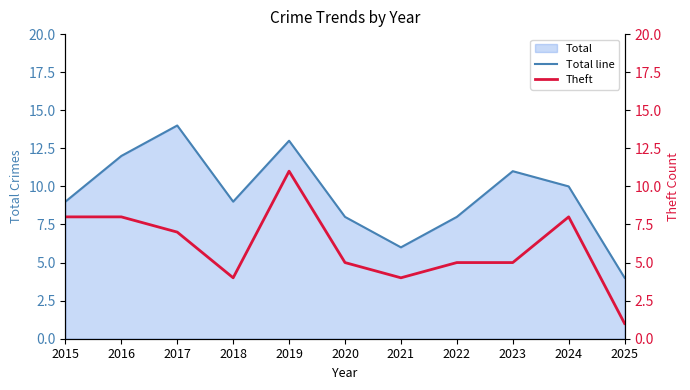

At which category does Theft reach its first local peak?

2019